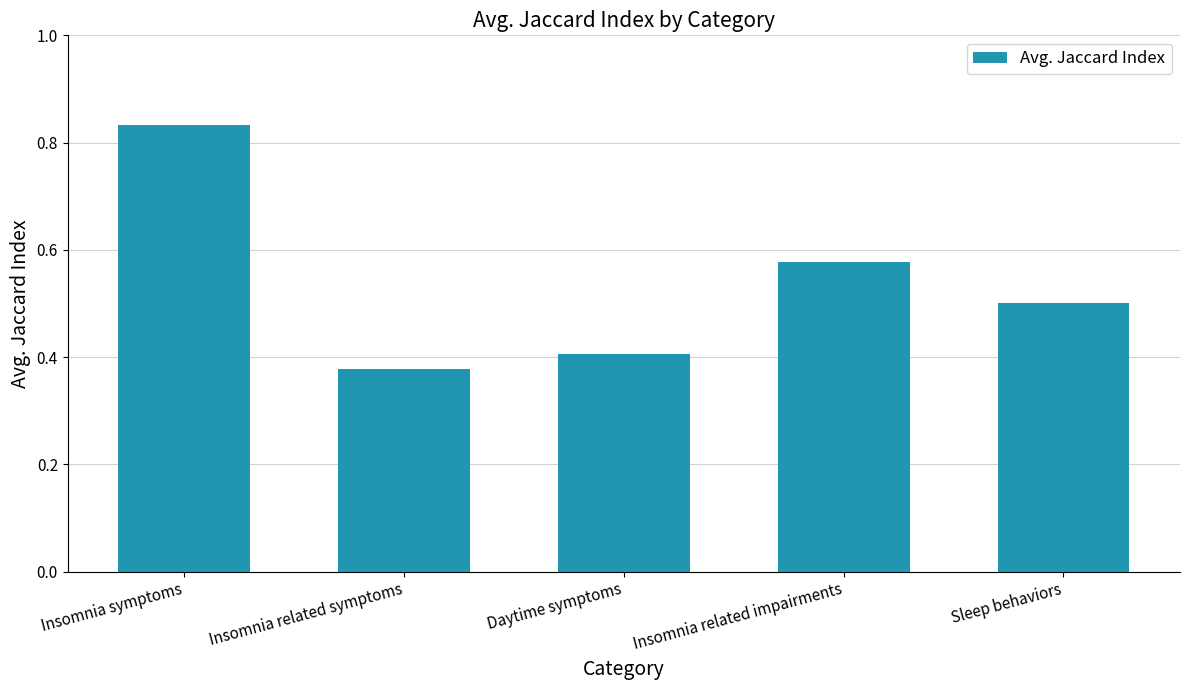

Between Insomnia symptoms and Sleep behaviors, which is larger?

Insomnia symptoms